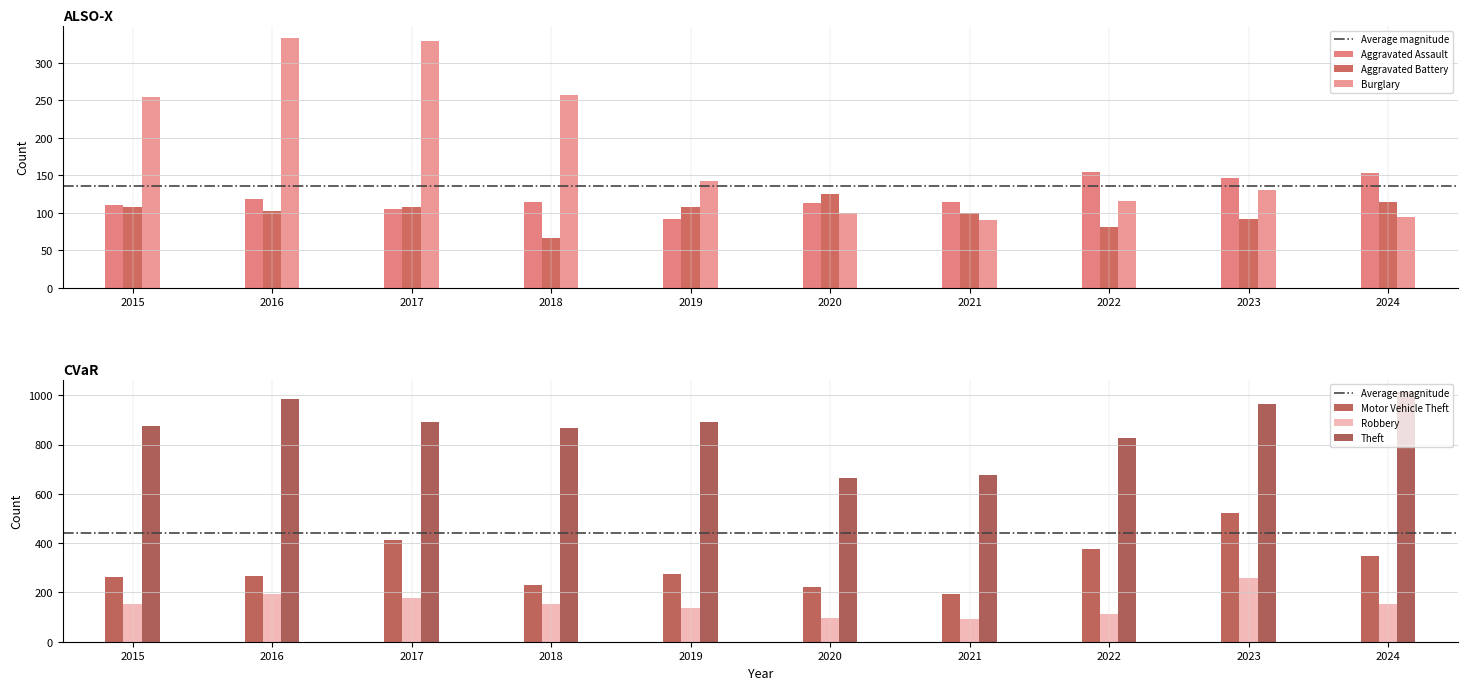

What is the value of the Robbery bar at the 7th from the left?

91